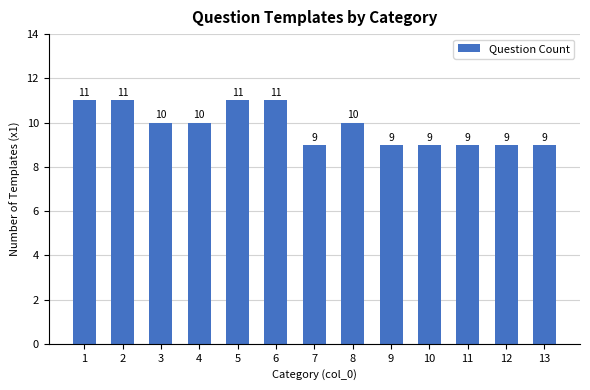

Reading left to right, extract all data points from this chart.

11	11	10	10	11	11	9	10	9	9	9	9	9